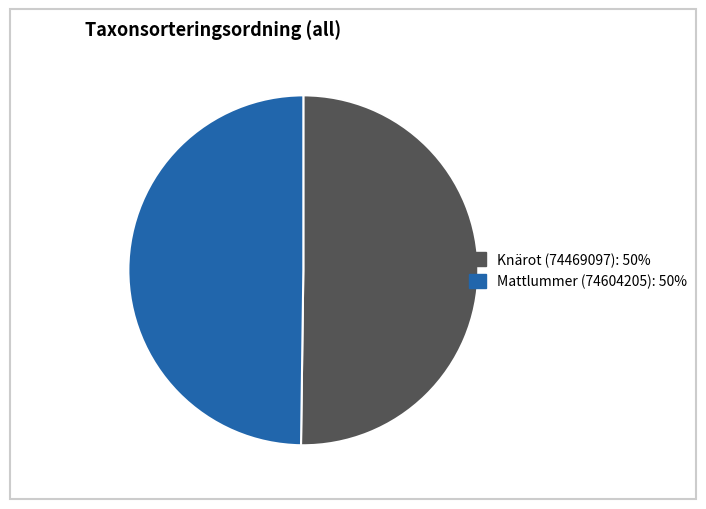

Approximately how many times larger is the value at Mattlummer (74604205) compared to Knärot (74469097)?

1.0